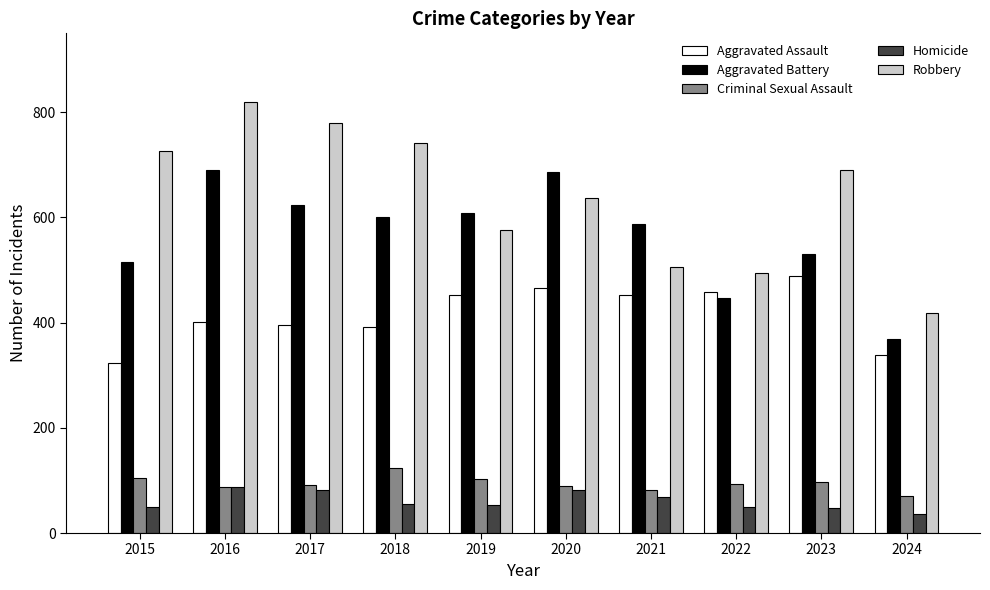

True or false: Robbery has a value of 690 at 2023.

True